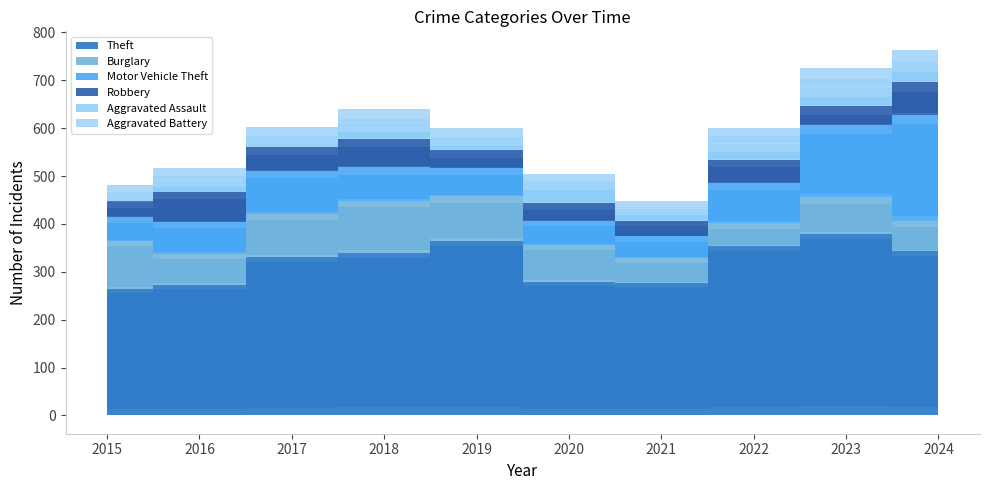

Which category has the lowest value across all series?

2015